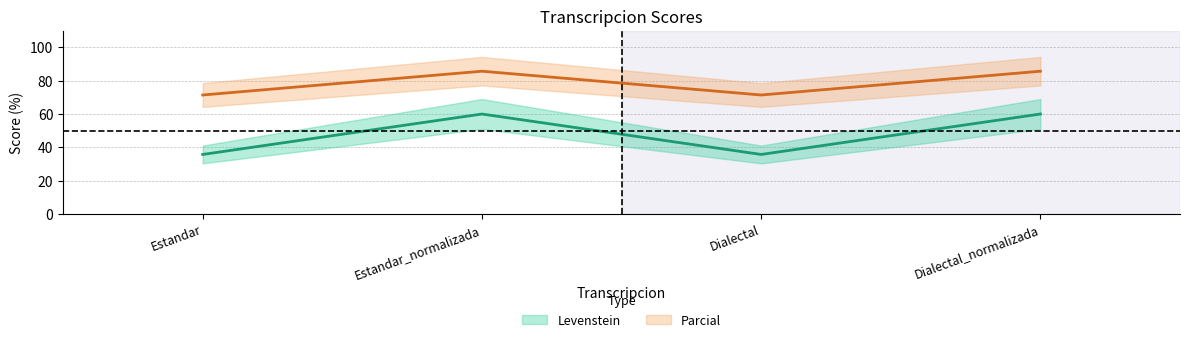

What is the sum of the Levenstein values at Dialectal_normalizada and Estandar?

95.7